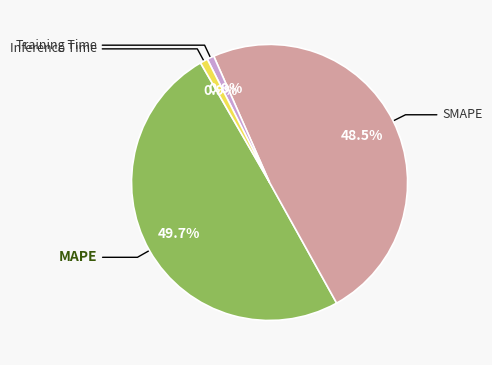

Is there a majority slice in this chart?

No